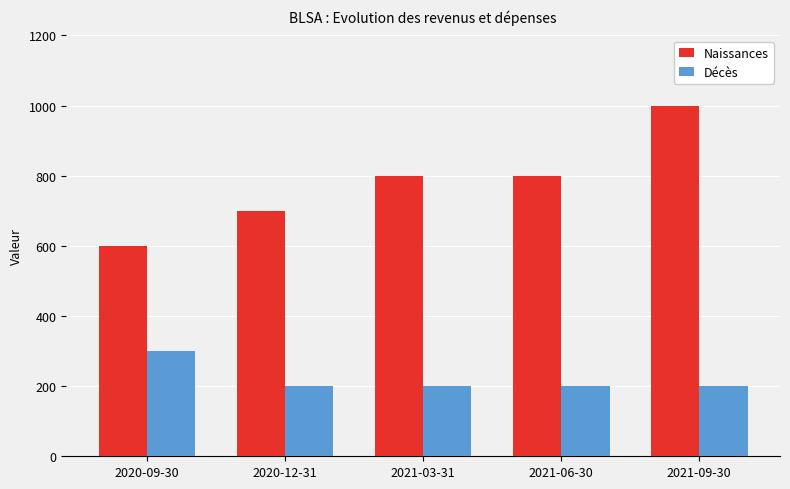

Reading right to left, transcribe all the data shown in this chart.

Naissances: 2021-09-30=1000	2021-06-30=800	2021-03-31=800	2020-12-31=700	2020-09-30=600
Décès: 2021-09-30=200	2021-06-30=200	2021-03-31=200	2020-12-31=200	2020-09-30=300